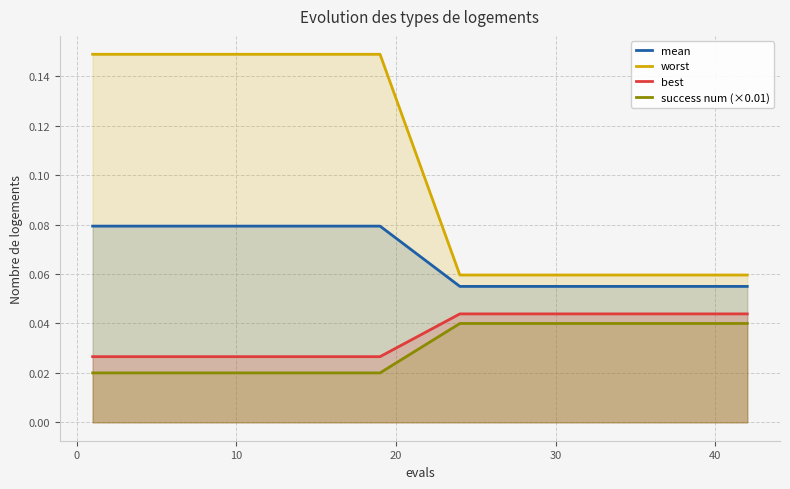

Which series has the largest total across all categories?

worst